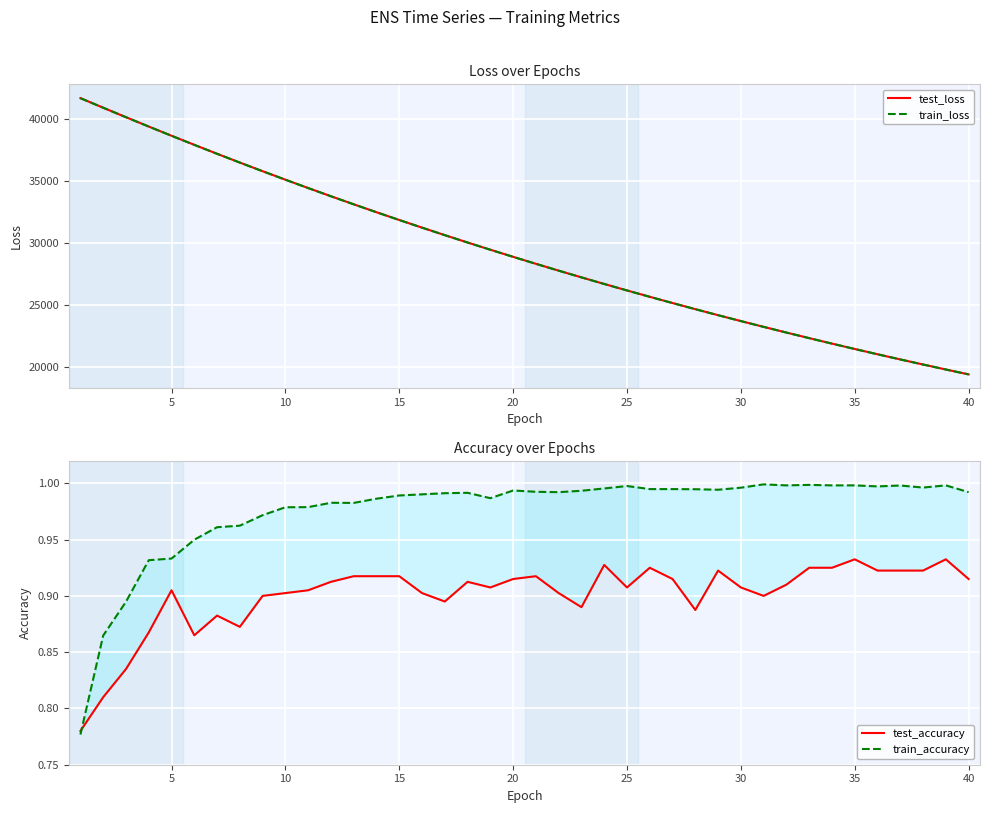

What is the average value of the train_accuracy series?

1.0